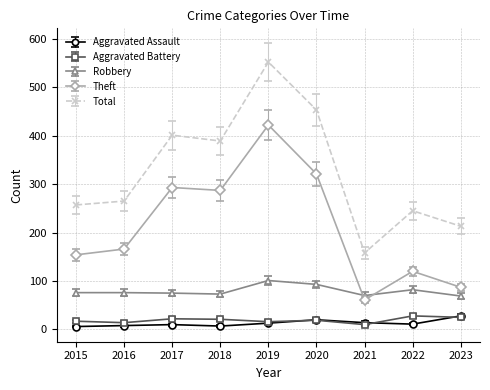

True or false: Theft has more than 1 interior local peaks.

True